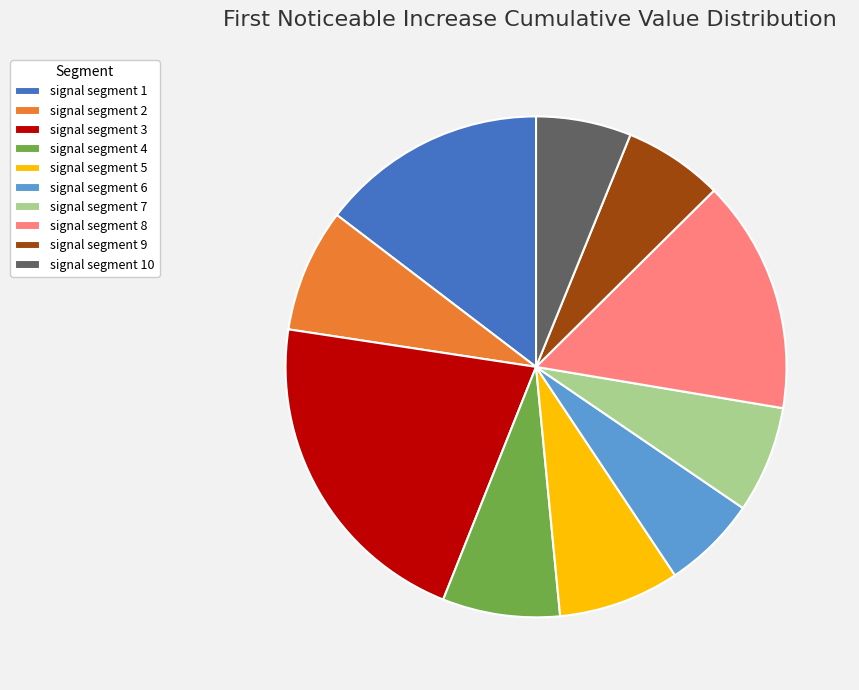

How many segments does this pie chart have?

10